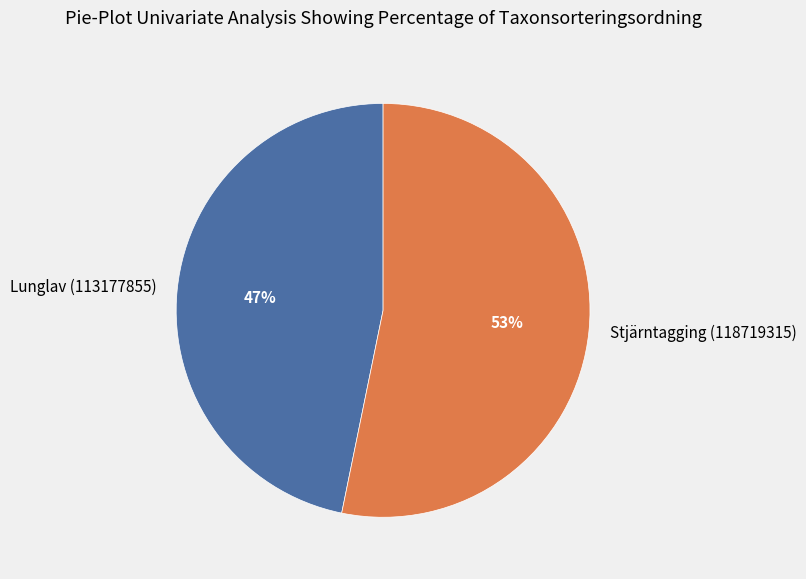

To the nearest percent, what portion does Lunglav (113177855) represent?

47%